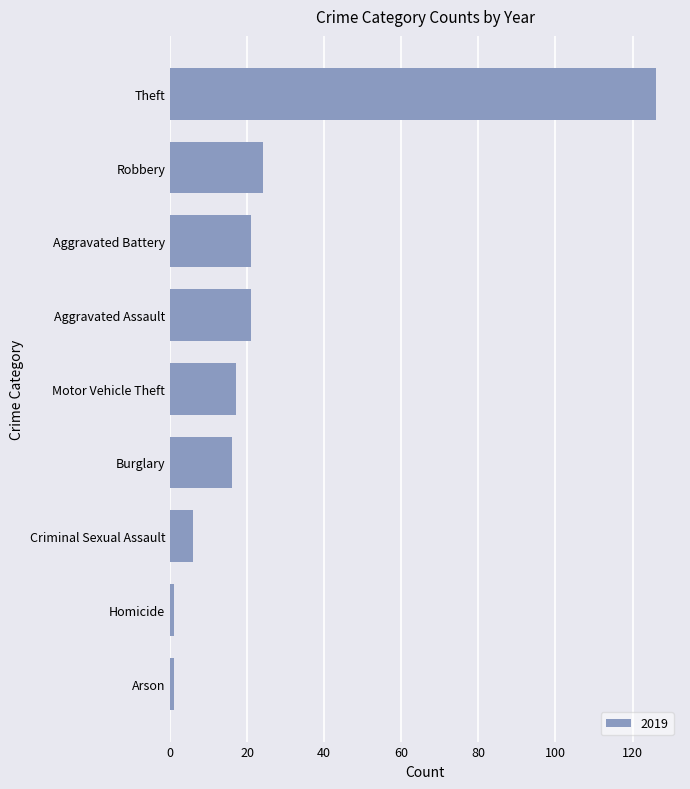

What is the greatest value displayed?

126